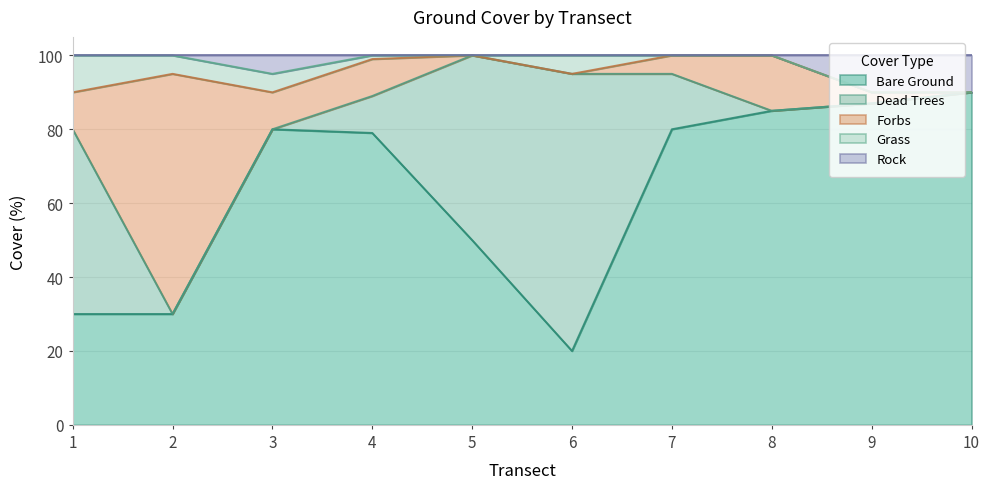

Reading left to right, list all the values displayed in this chart.

Bare Ground: 1=30	2=30	3=80	4=79	5=50	6=20	7=80	8=85	9=87	10=90
Dead Trees: 1=50	2=0	3=0	4=10	5=50	6=75	7=15	8=0	9=0	10=0
Forbs: 1=10	2=65	3=10	4=10	5=0	6=0	7=5	8=15	9=3	10=0
Grass: 1=10	2=5	3=5	4=1	5=0	6=5	7=0	8=0	9=0	10=0
Rock: 1=0	2=0	3=5	4=0	5=0	6=0	7=0	8=0	9=10	10=10